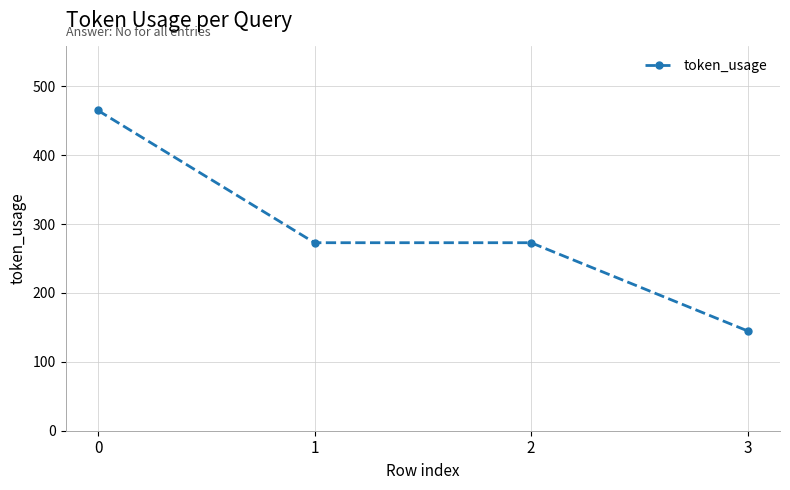

The value at 0 is 305. True or false?

False